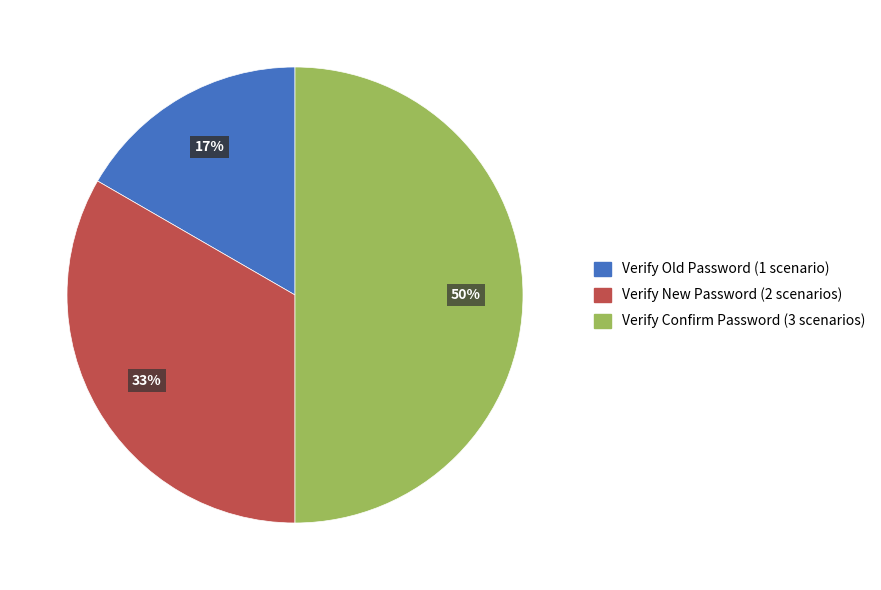

How many segments does this pie chart have?

3